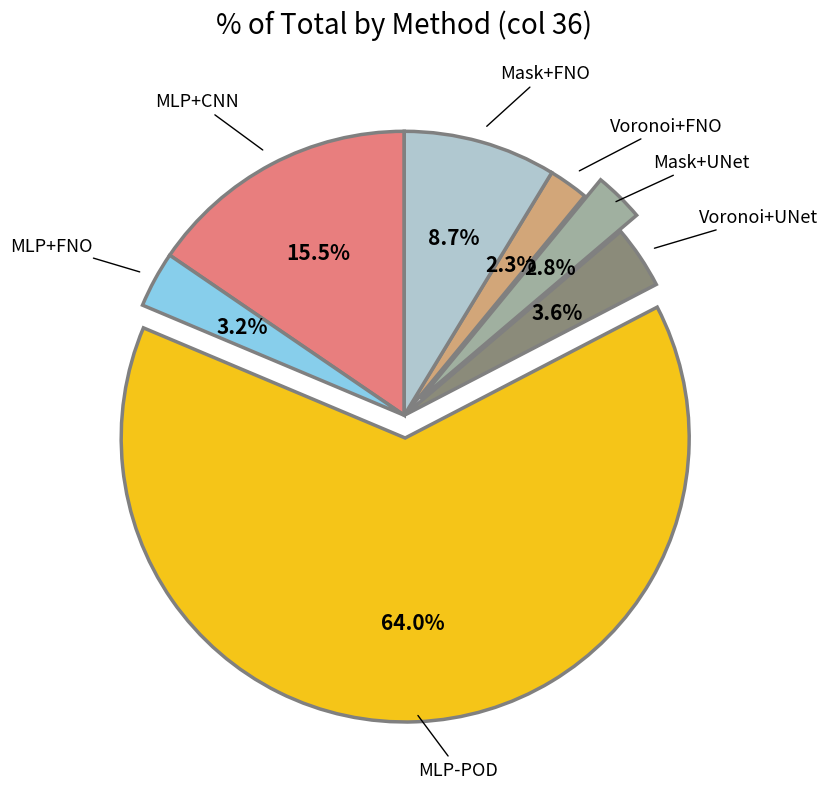

What percentage is the Voronoi+FNO slice, to the nearest percent?

2%